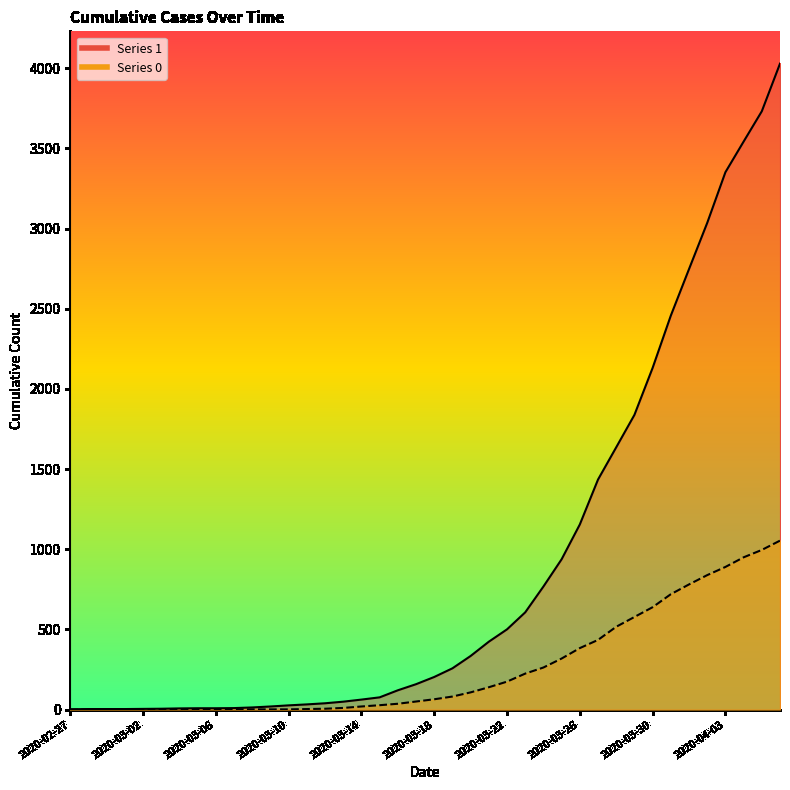

Which category has the lowest value in the 1 series?

2020-02-27